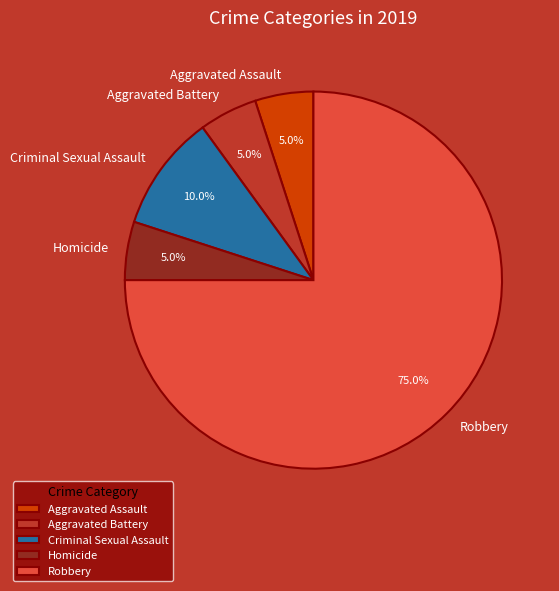

To the nearest percent, what percentage of the pie is Robbery?

75%